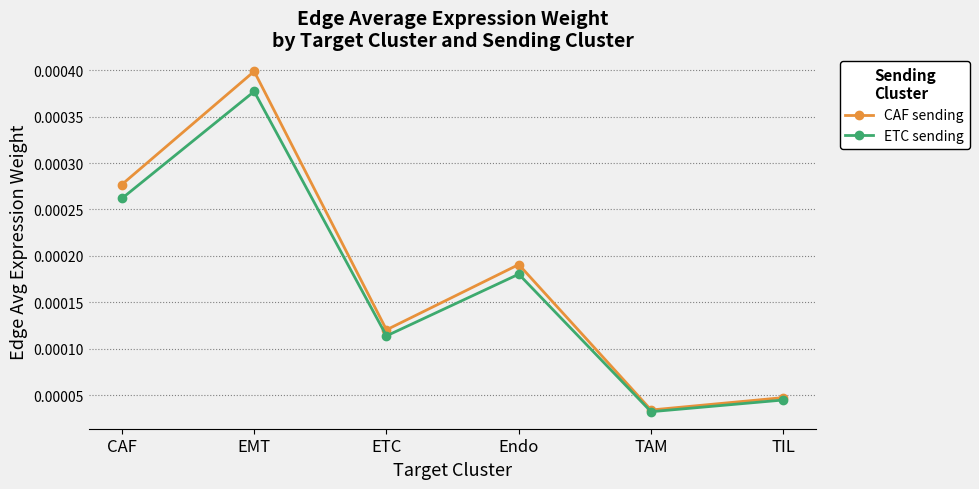

At which category is the sum across all series the highest?

EMT